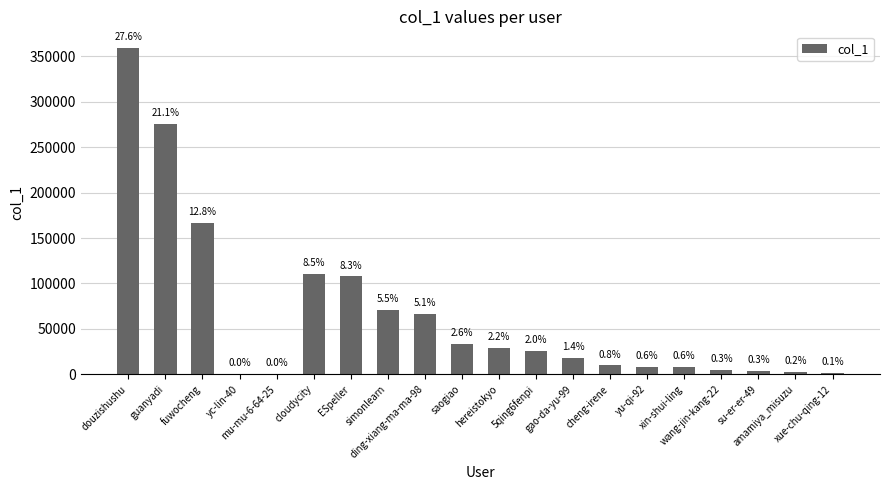

The value at ding-xiang-ma-ma-98 is 66765. True or false?

True